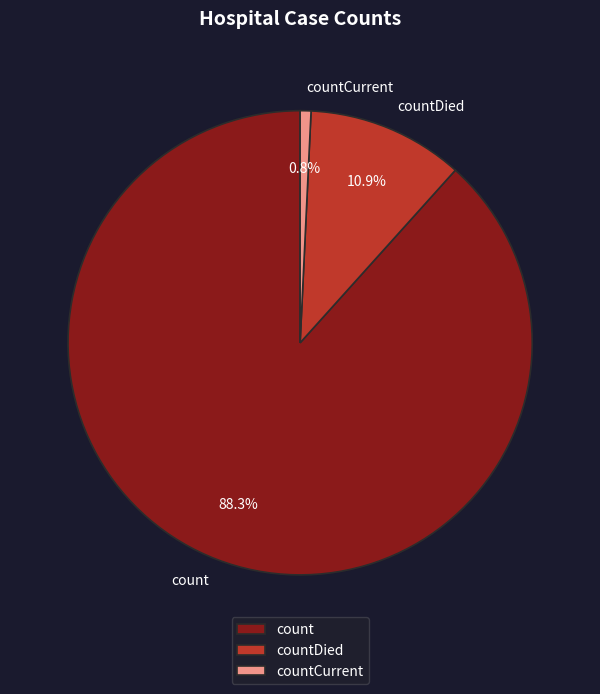

Rank the categories by value from lowest to highest.

countCurrent, countDied, count